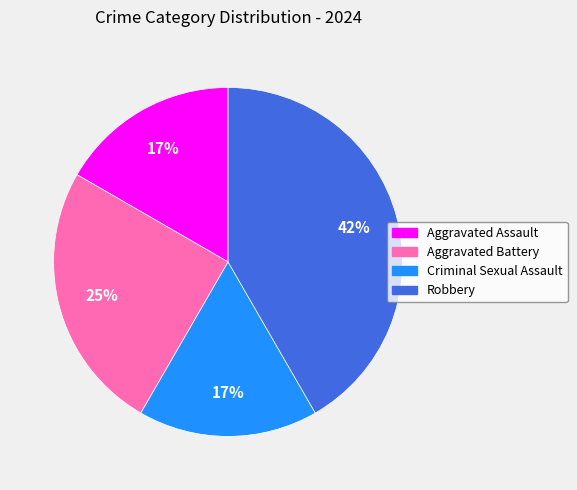

To the nearest percent, what portion does Criminal Sexual Assault represent?

17%